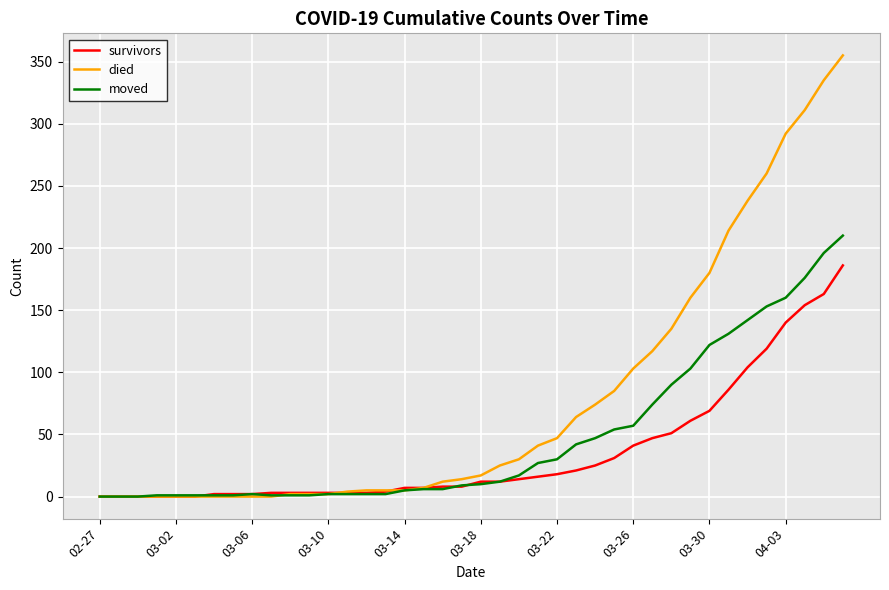

List the series in order of their peak value, highest first.

died, moved, survivors